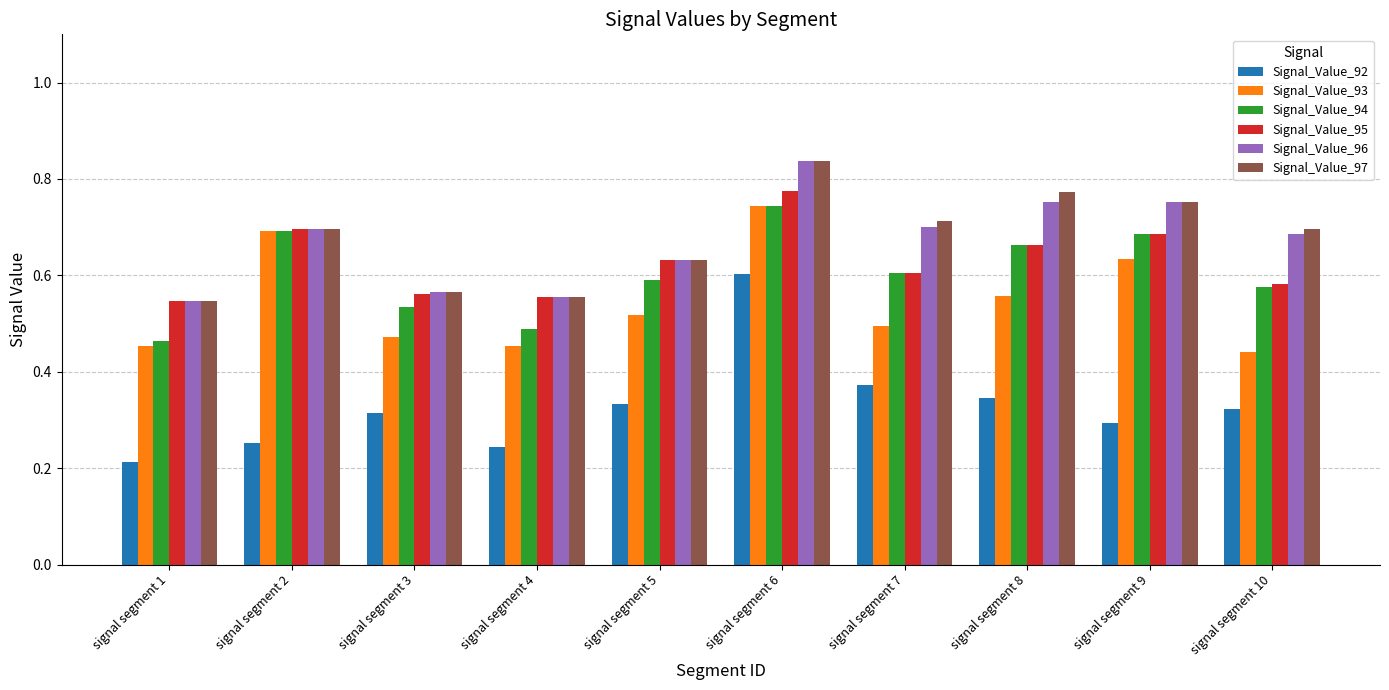

The value of Signal_Value_94 at signal segment 8 is 0.2. True or false?

False